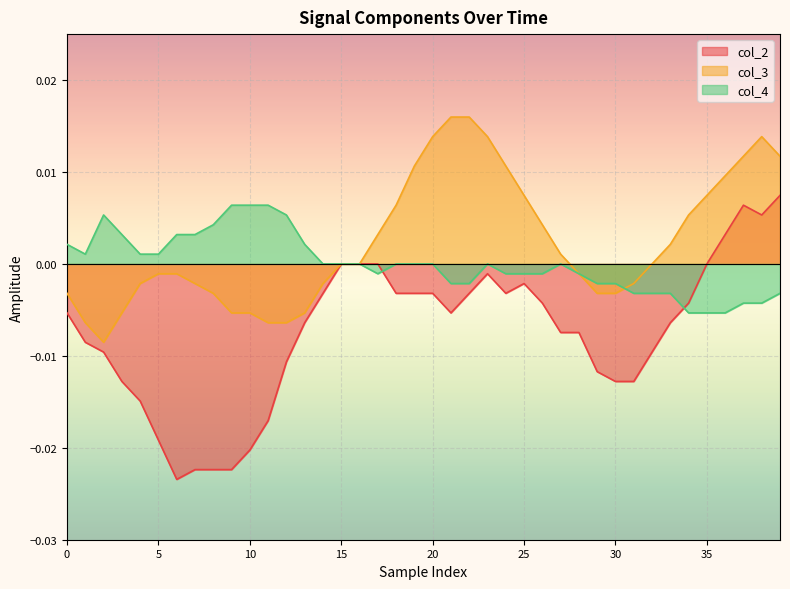

List the series in order of their peak value, lowest first.

col_4, col_2, col_3